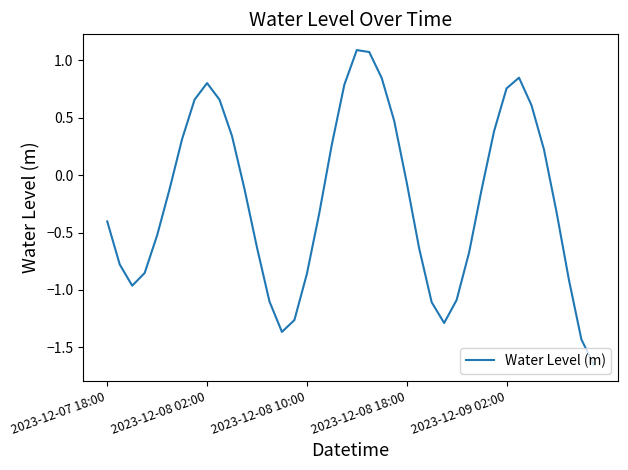

What is the maximum value shown in the chart?

1.1